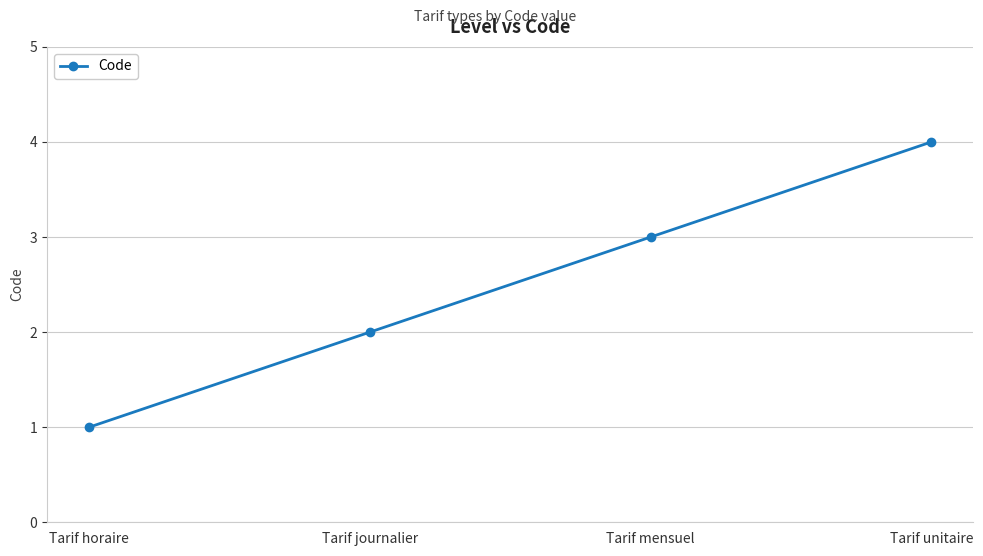

True or false: there are more than 0 points higher than both neighbors.

False